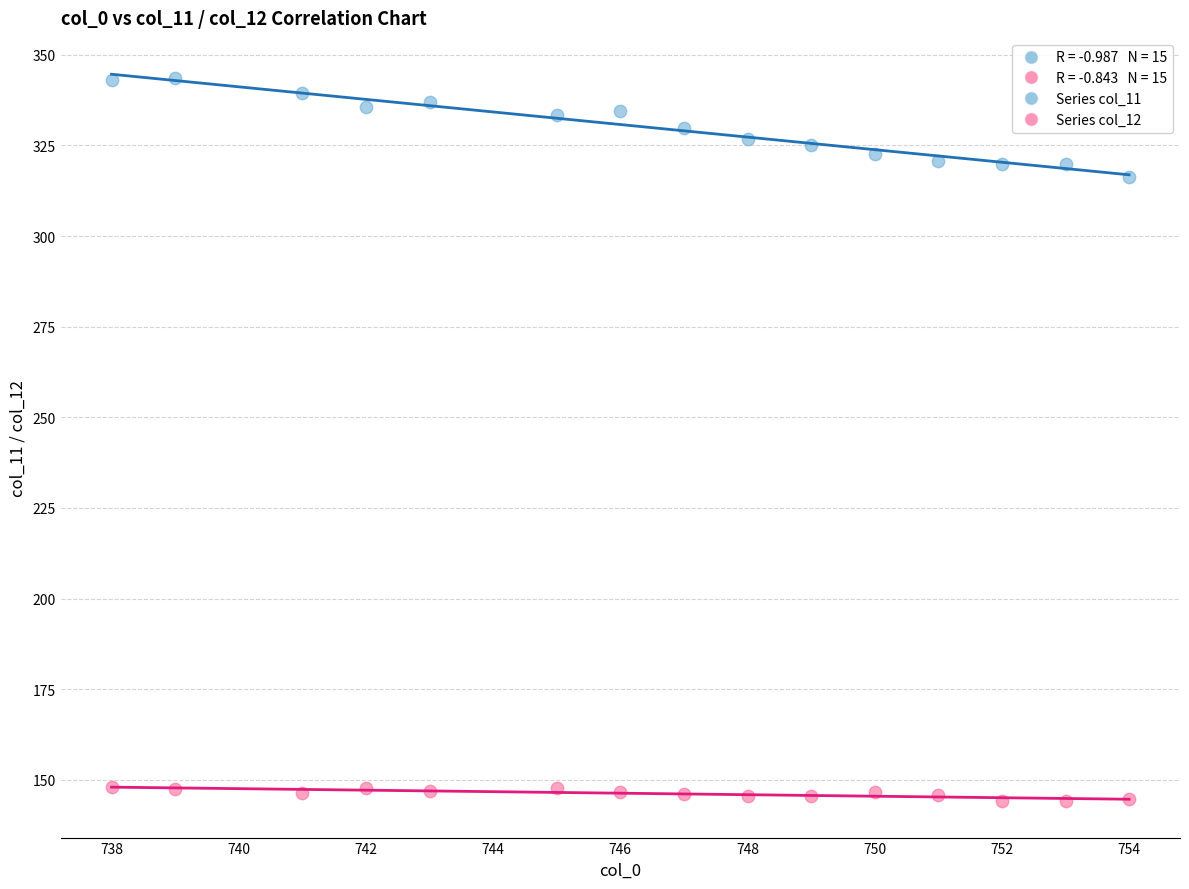

Across all data points, what is the range of X values (max minus min)?

16.0